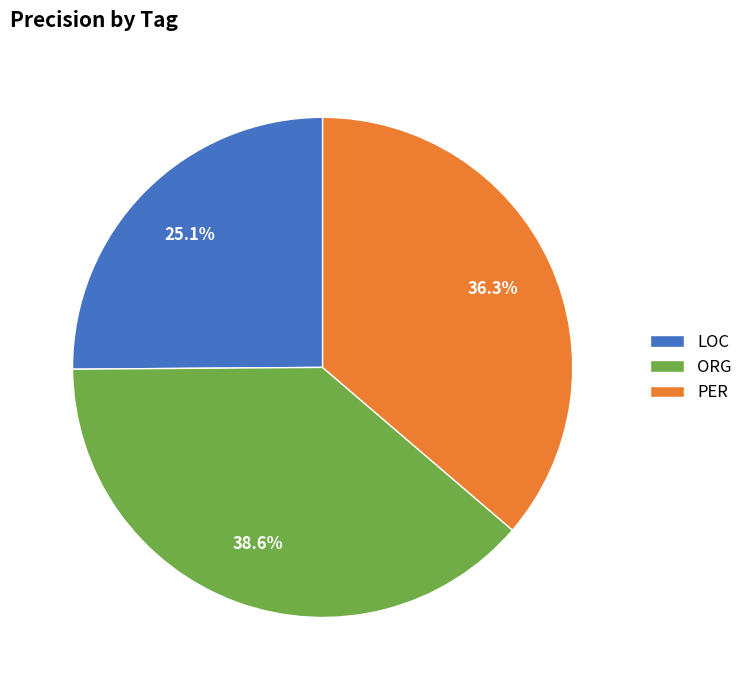

True or false: LOC accounts for 25% of the total.

True